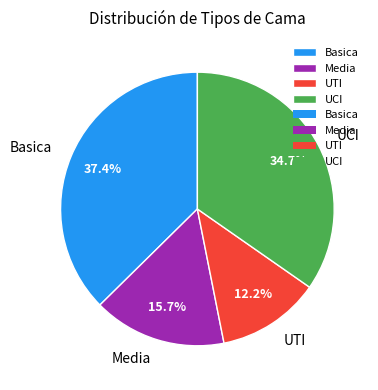

What percentage do Basica and Media together represent?

53.1%